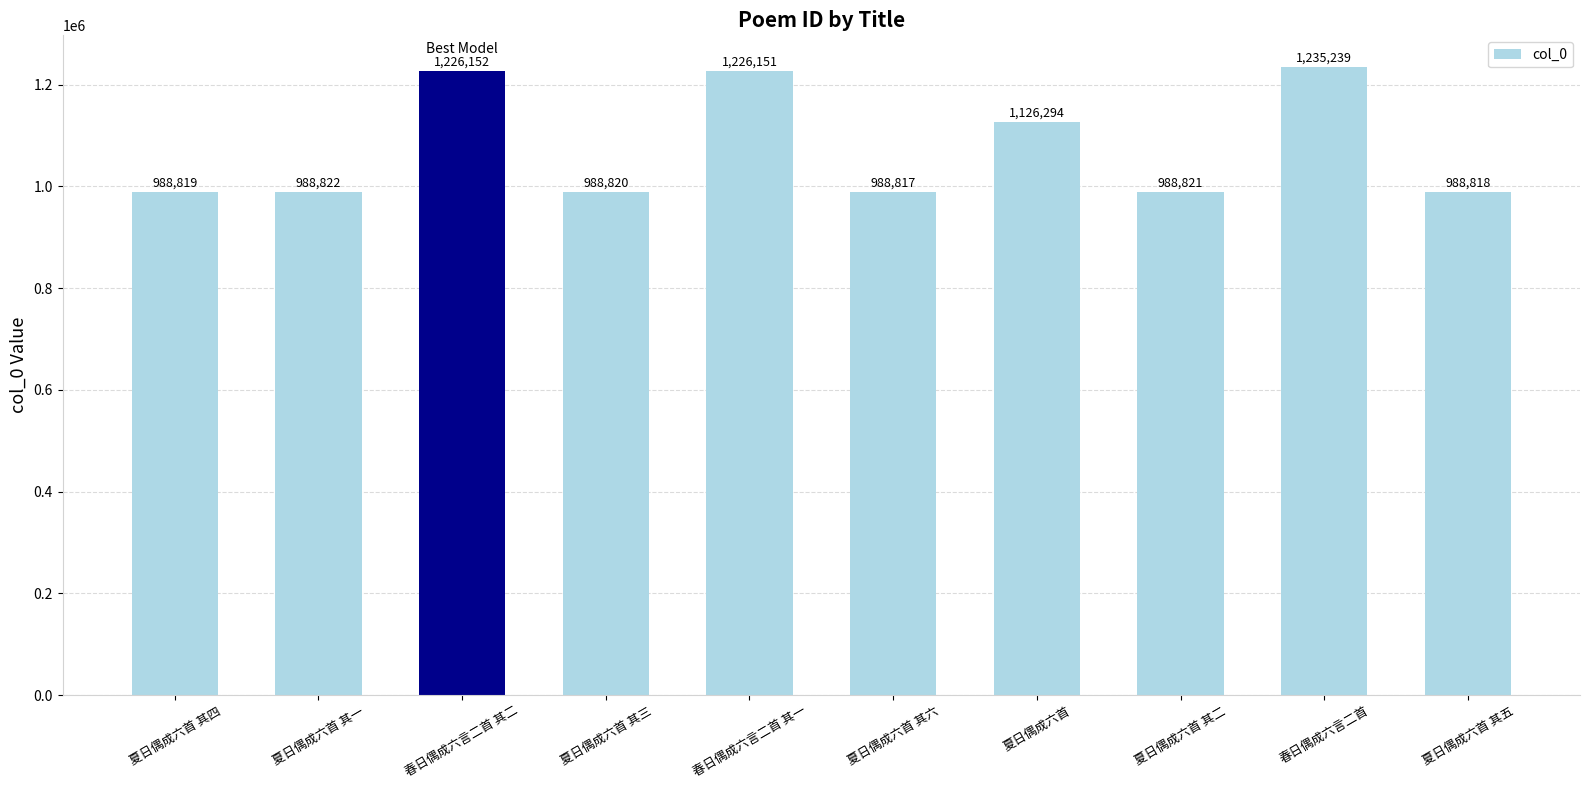

What is the greatest value displayed?

1235239